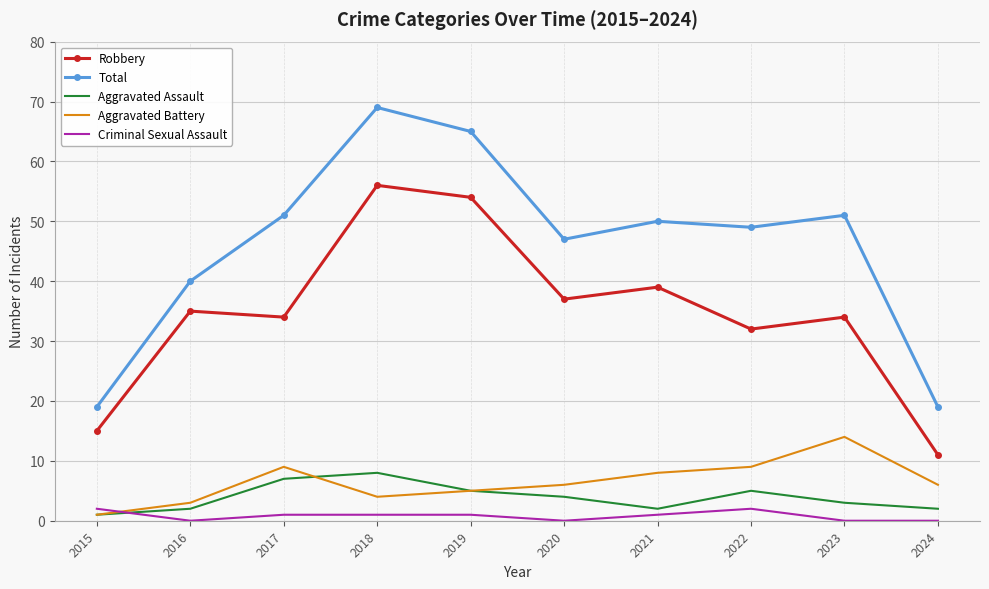

The Total series shows 9 at 2024. True or false?

False